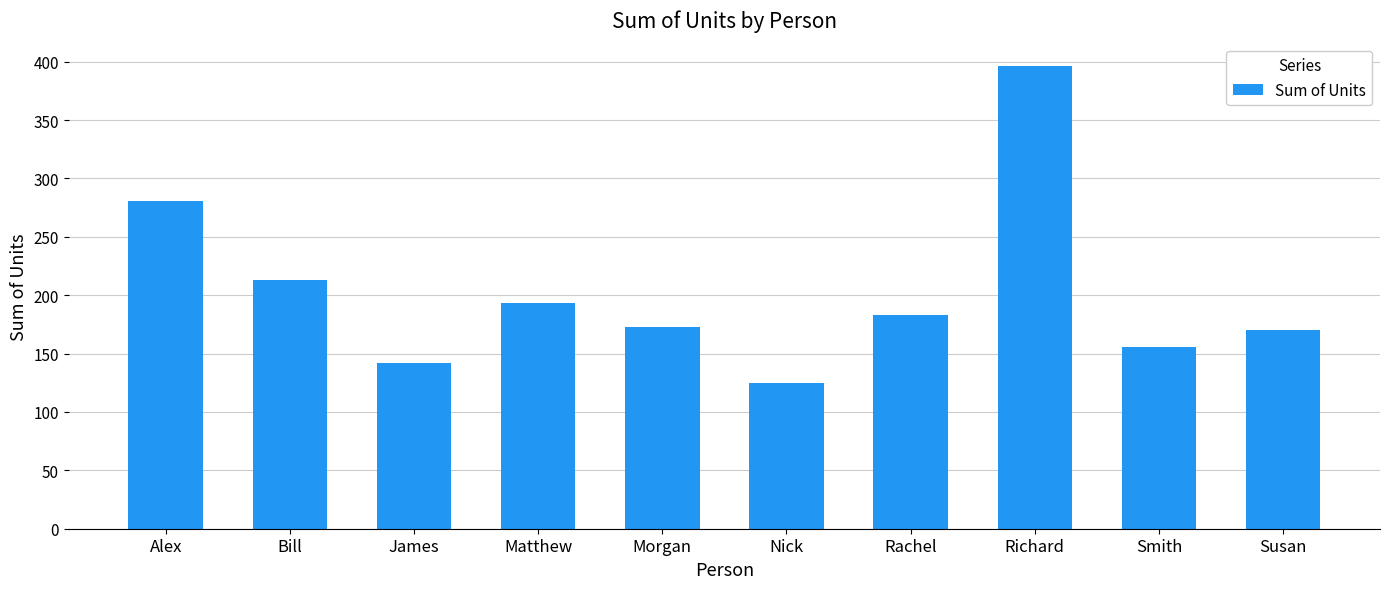

Reading right to left, transcribe all the data shown in this chart.

170	156	396	183	125	173	193	142	213	281